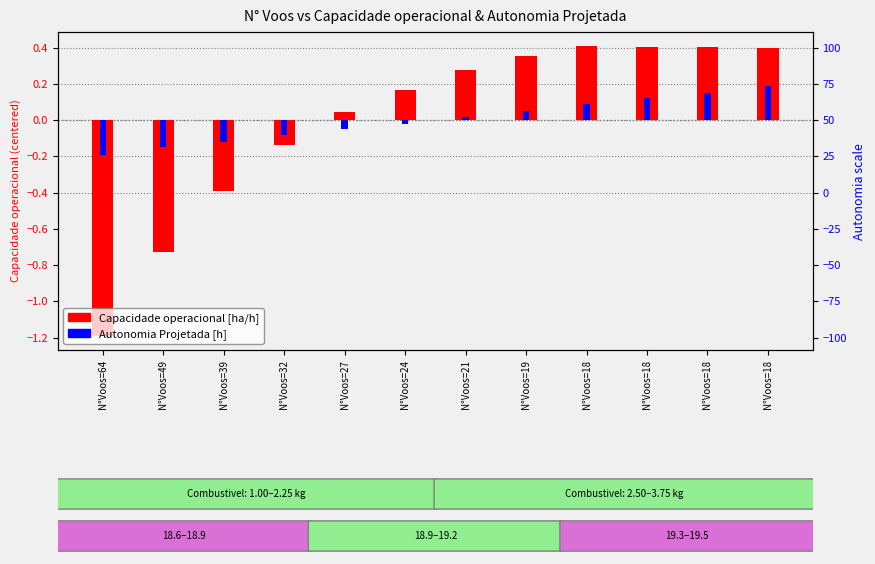

Reading left to right, extract all data points from this chart.

Capacidade operacional [ha/h]: -1.2	-0.7	-0.4	-0.1	0.0	0.2	0.3	0.4	0.4	0.4	0.4	0.4
Autonomia Projetada [h]: -0.2	-0.2	-0.1	-0.1	-0.1	-0.0	0.0	0.0	0.1	0.1	0.1	0.2